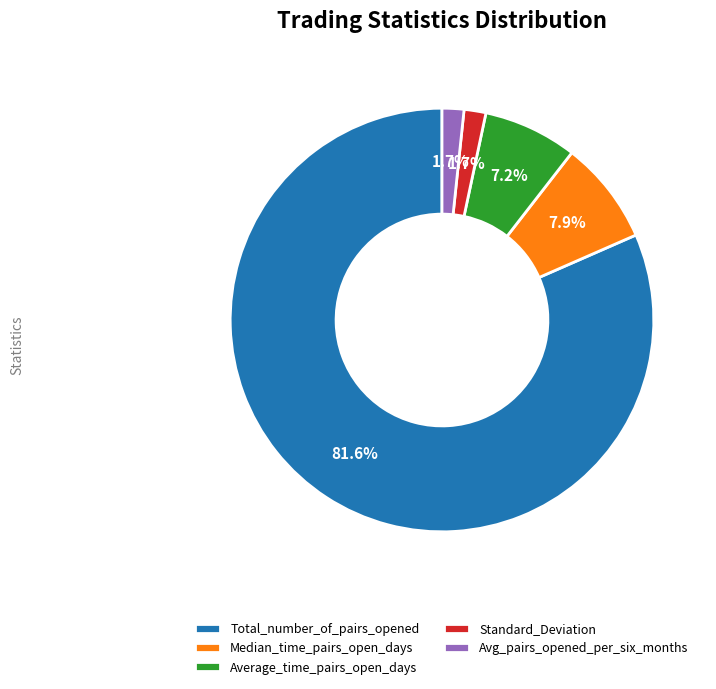

To the nearest percent, what is the difference between the largest and smallest slice percentages?

80%